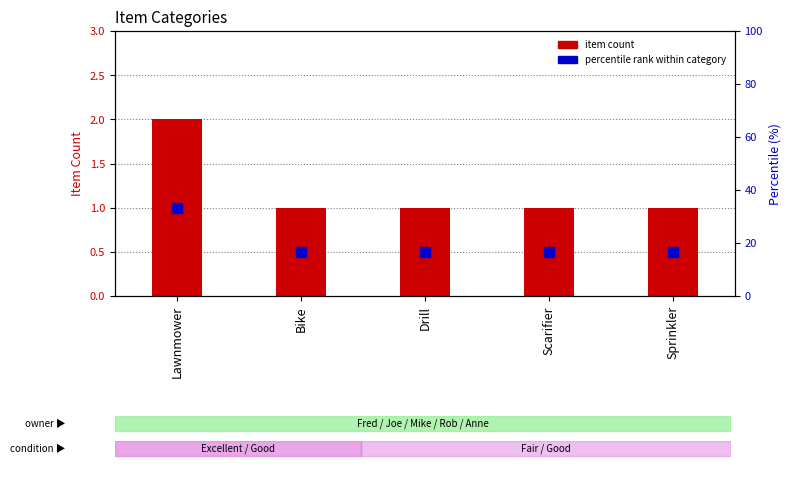

What are all the series names shown in the legend?

item count, percentile rank within category